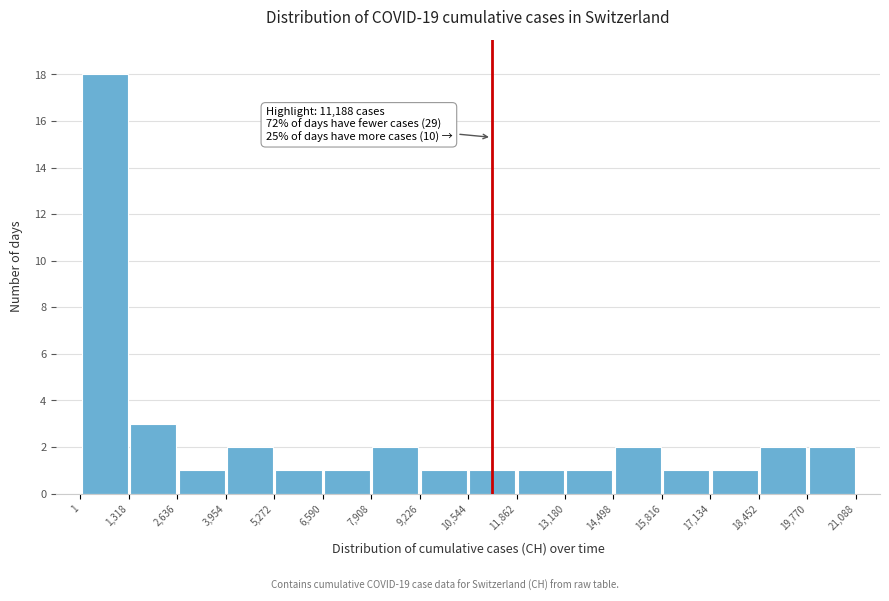

Over which range of the x-axis is the bar tallest?

1 to 1,318